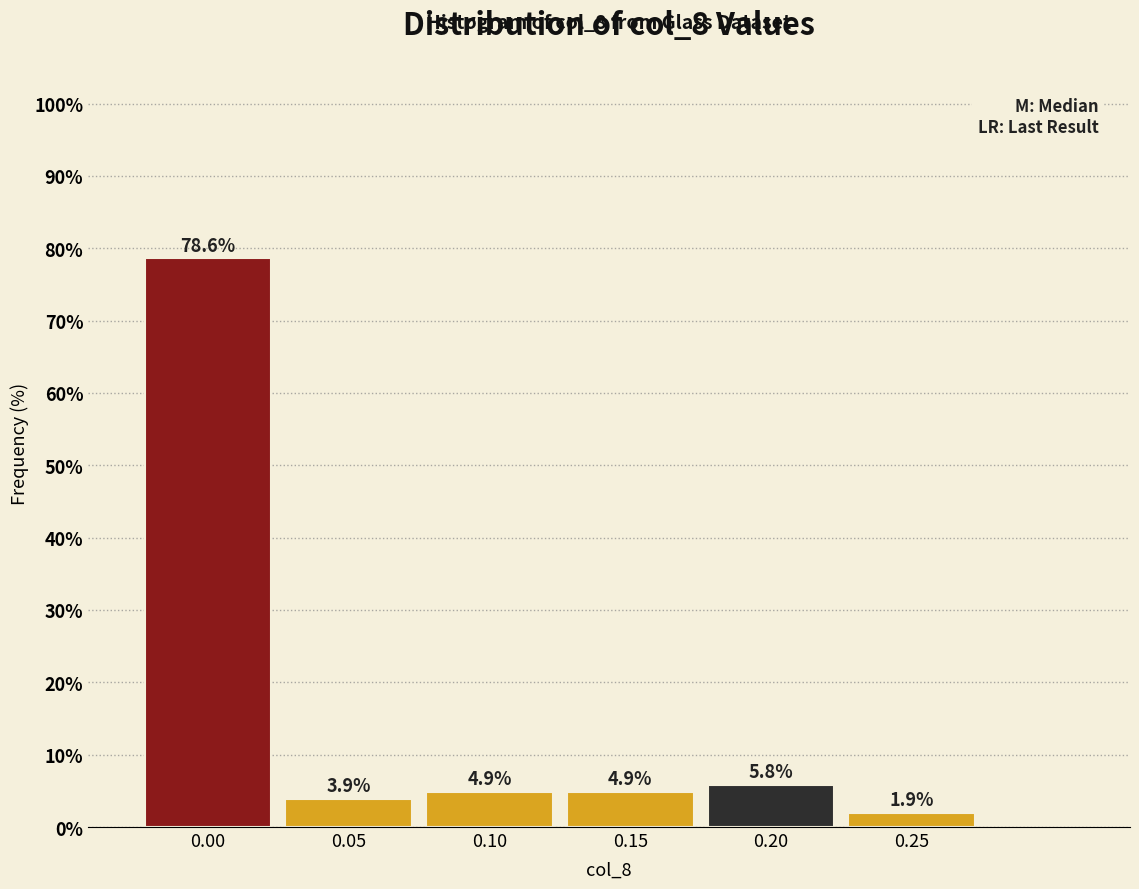

Reading left to right, what are all the values shown in this chart?

78.6	3.9	4.9	4.9	5.8	1.9